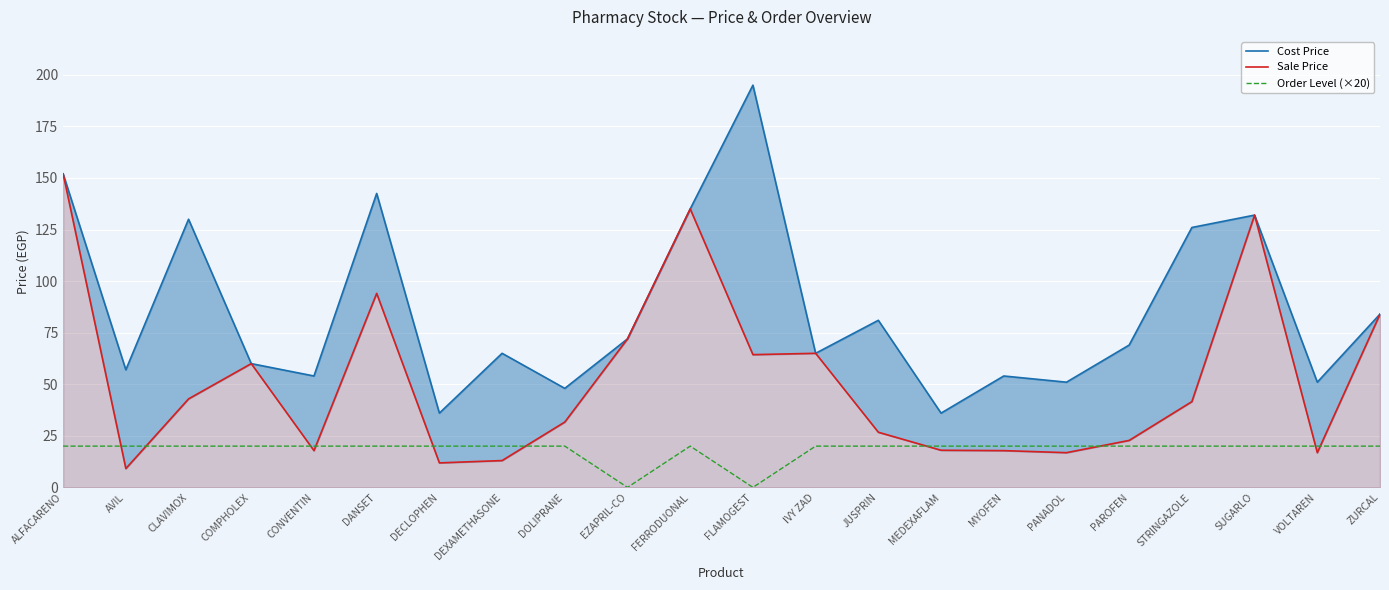

Count the number of categories in the chart.

22